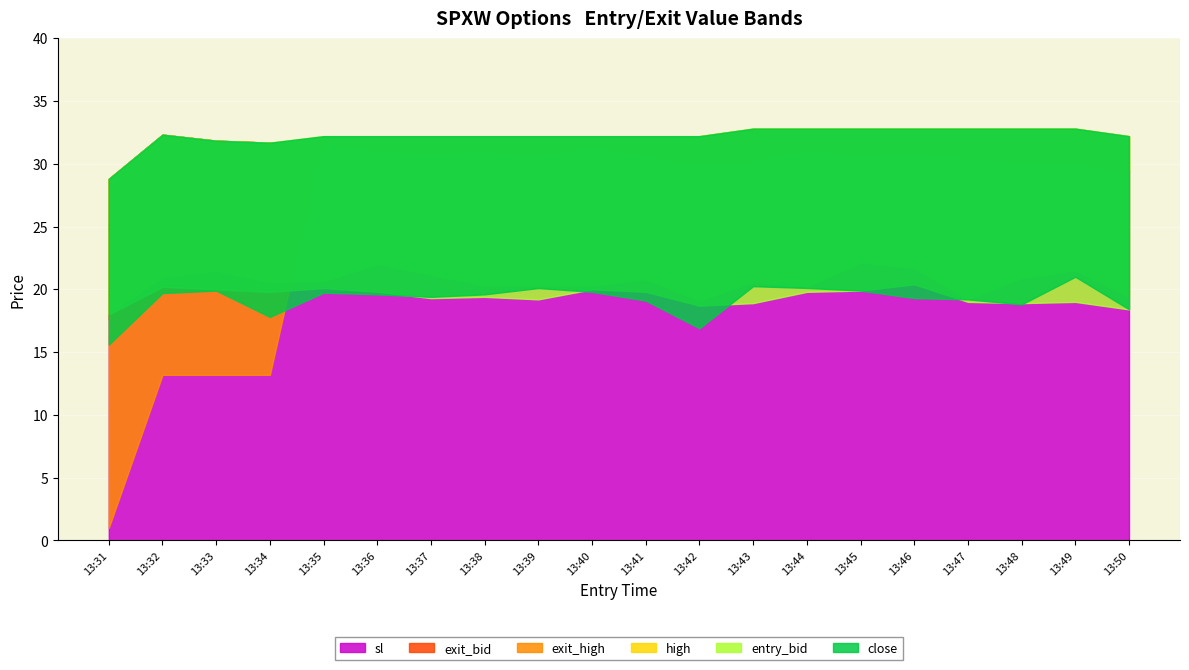

At which category does entry_bid reach its first local valley?

13:34